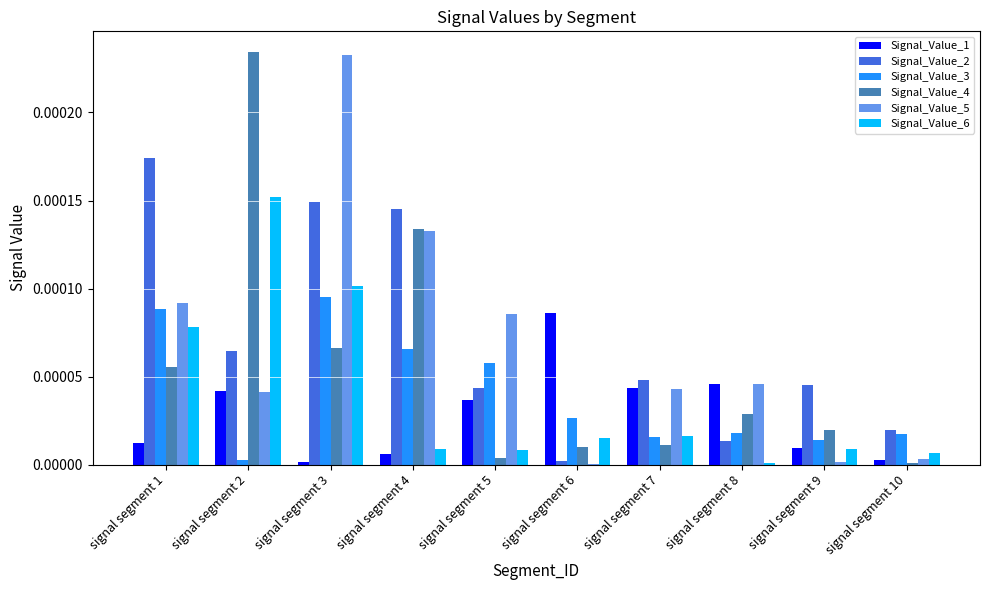

Count the number of data series in this chart.

6